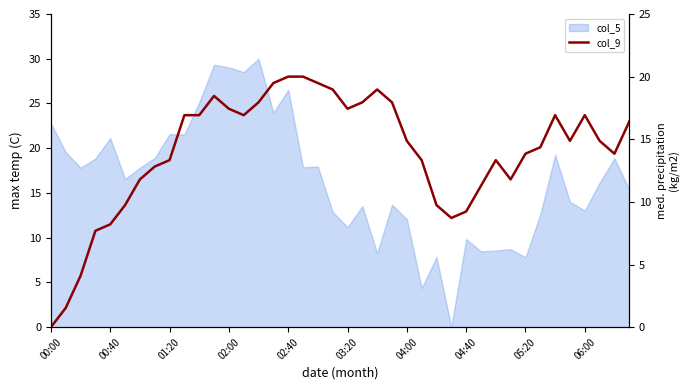

The value at 04:00 is 19.6. True or false?

False